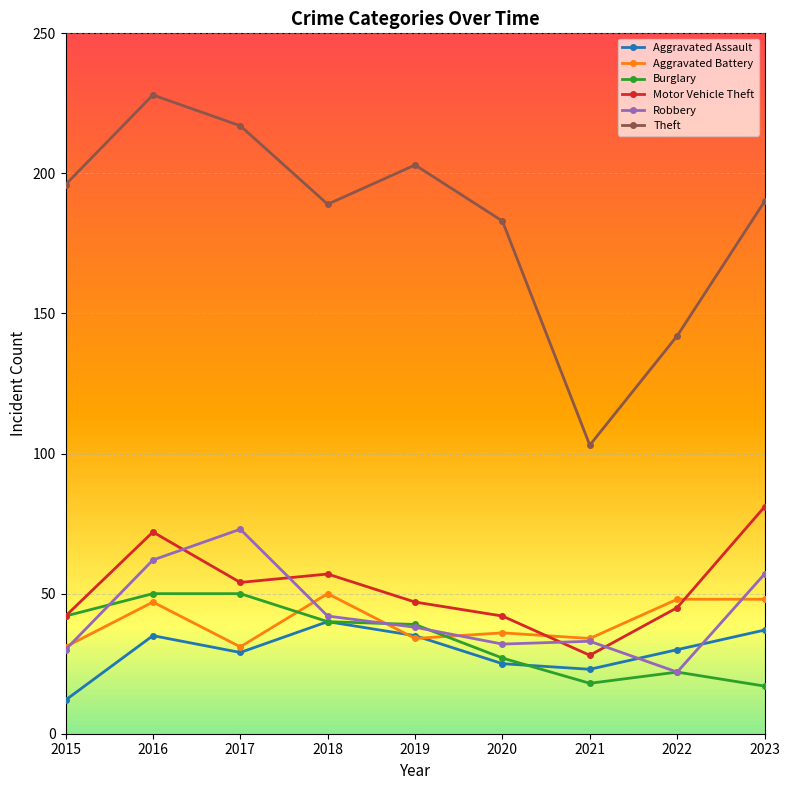

How many data points in Theft are less than 190?

4